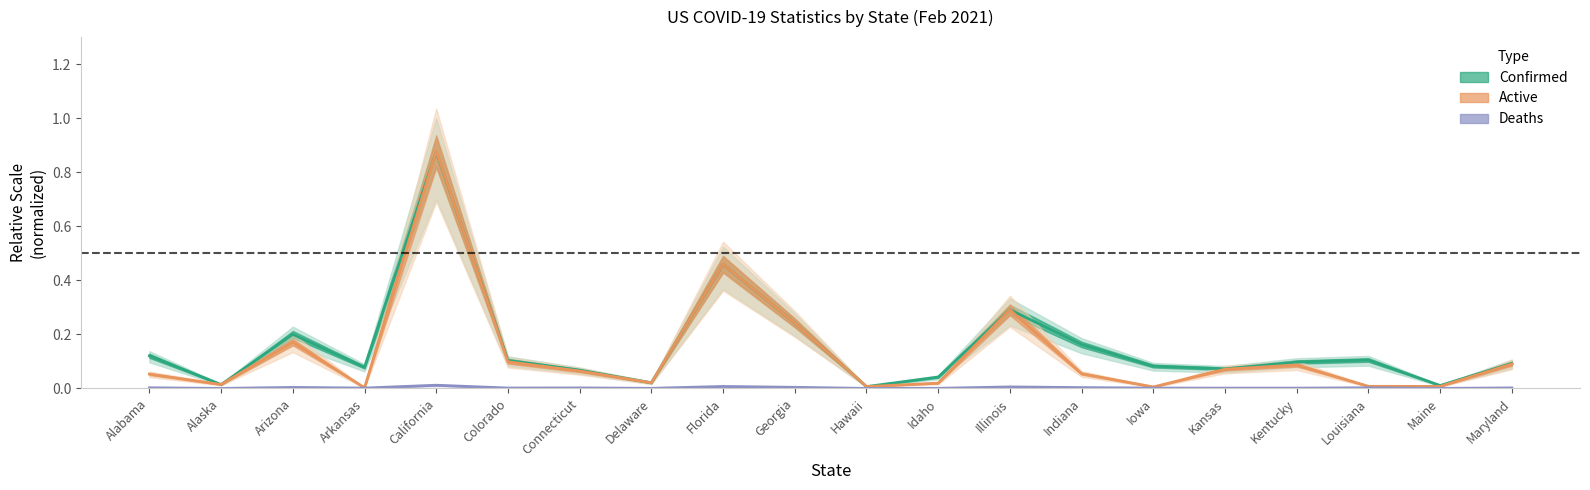

How many interior local valleys does the Confirmed series have?

6